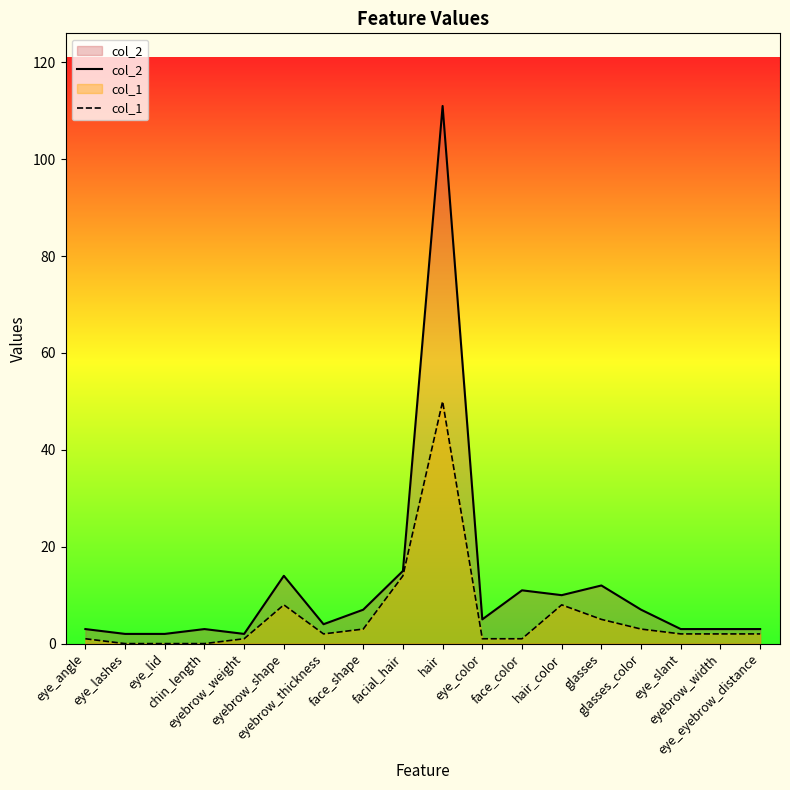

True or false: col_1 and col_2 cross at least once.

False